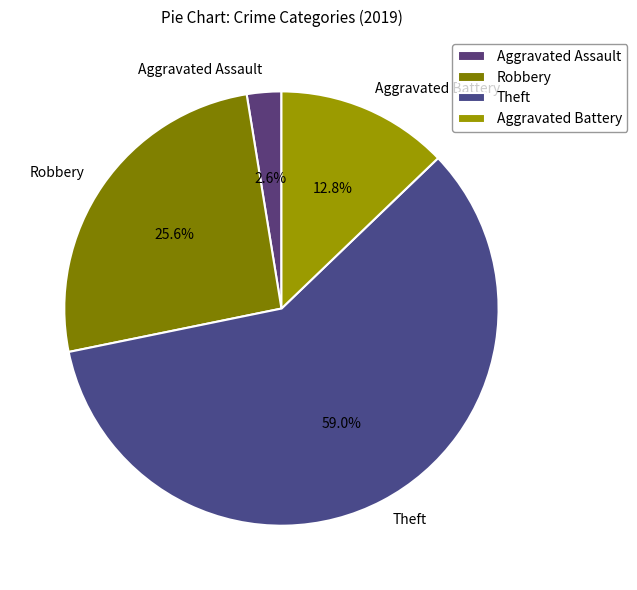

What percentage do Aggravated Battery and Theft together represent?

71.8%